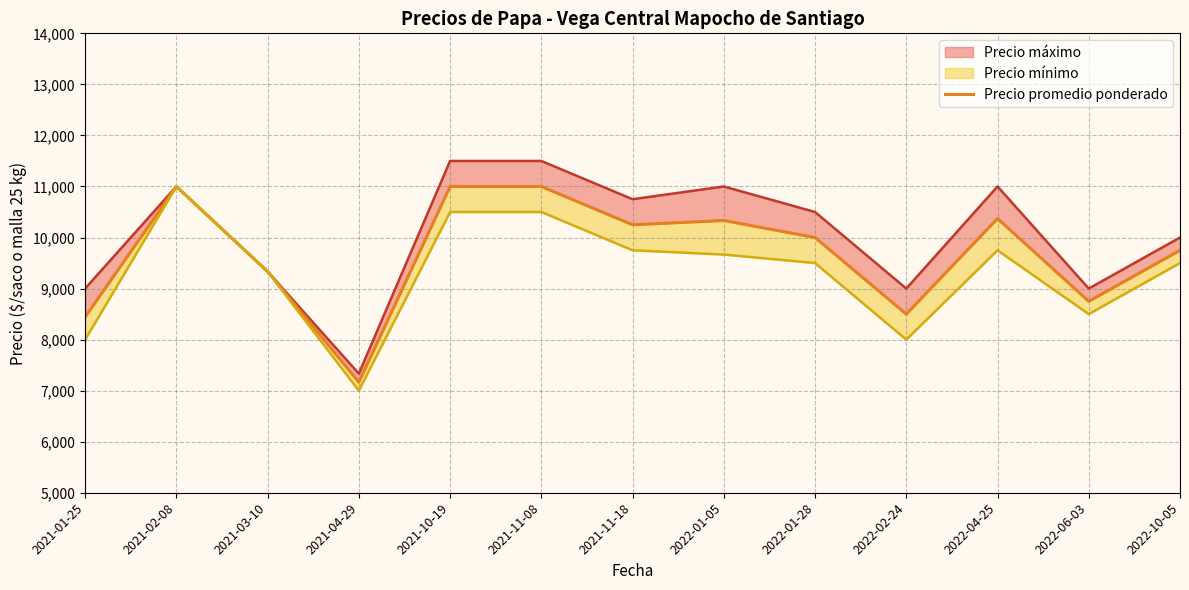

What is the label of the 5th point from the right?

2022-01-28